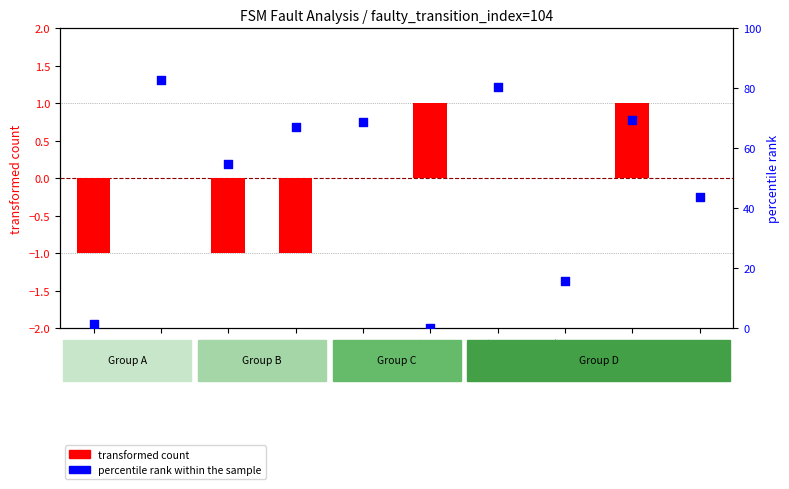

Which series has the largest total across all categories?

percentile rank within the sample